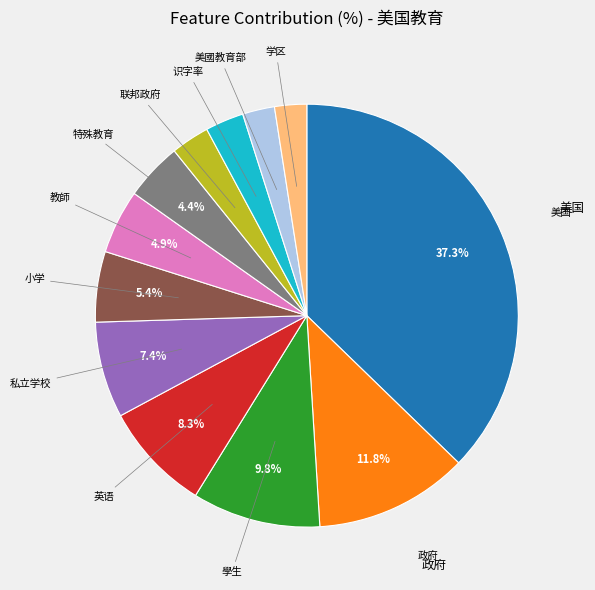

Is there a majority slice in this chart?

No